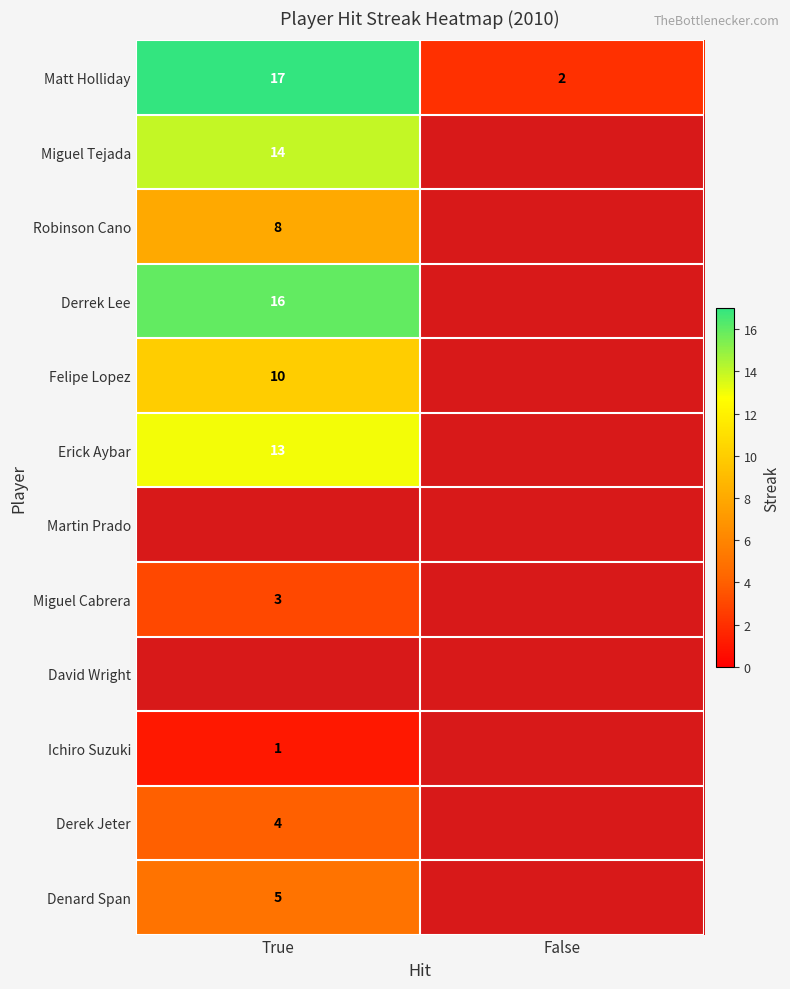

The value of Matt Holliday at True is 17. True or false?

True